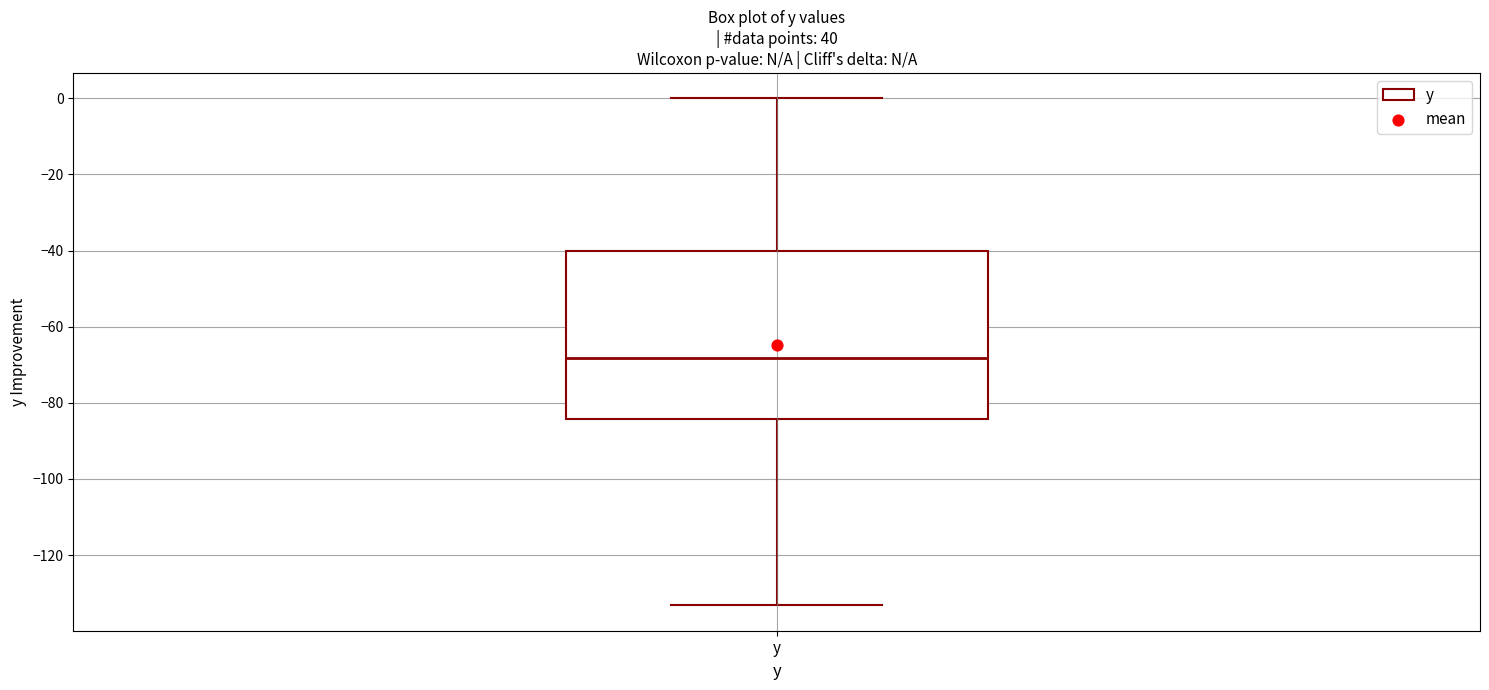

Transcribe this box plot: give where the median line is, the range the box spans, and where the two whiskers end, as read against the y-axis. The values are not printed on the chart, so give them approximately, as read against the axis.

median -68, box -84 to -40, whiskers -134 to 0